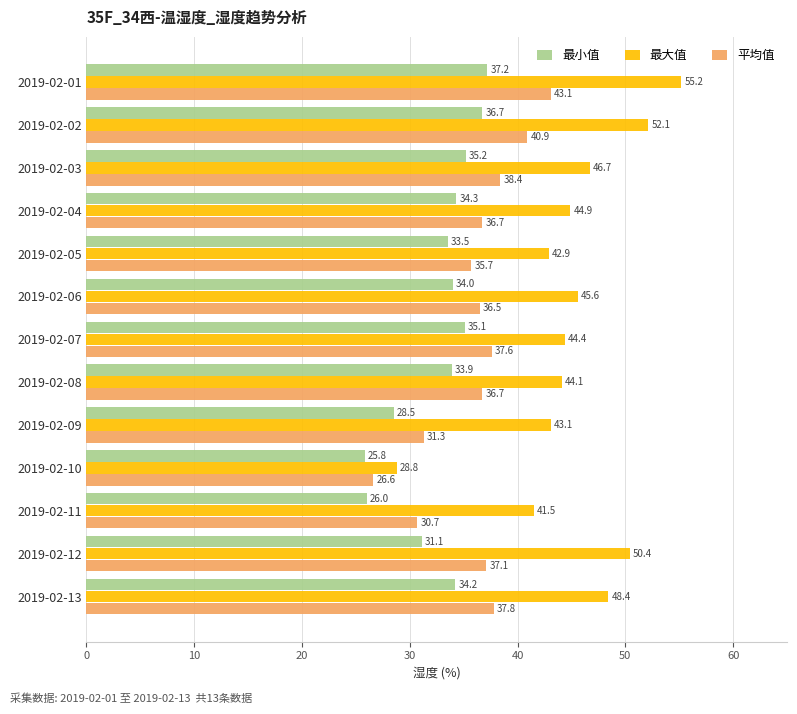

At which label is 最小值 closest to 31?

2019-02-12